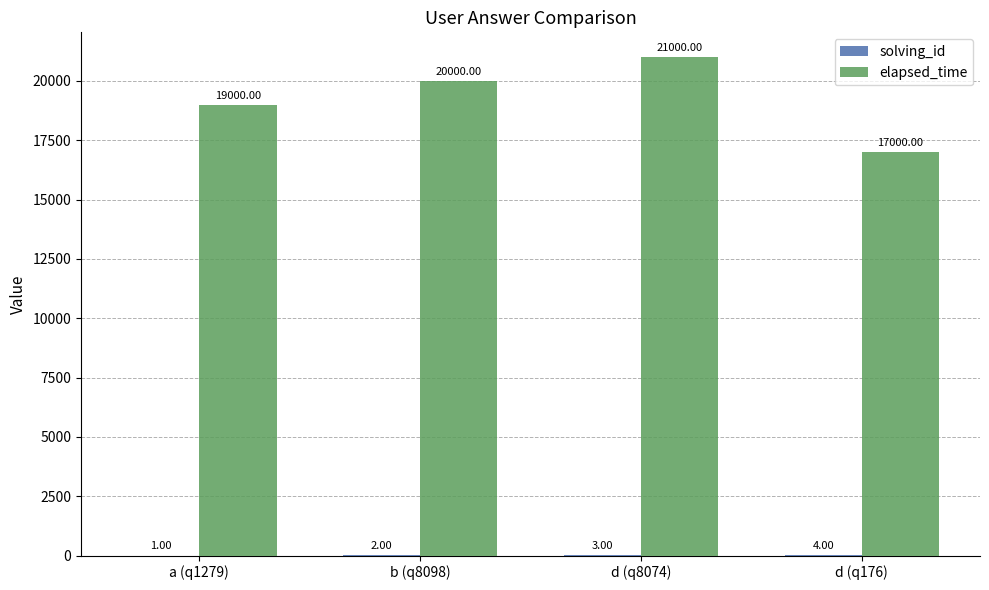

Between a (q1279) and b (q8098), which series saw the biggest shift?

elapsed_time